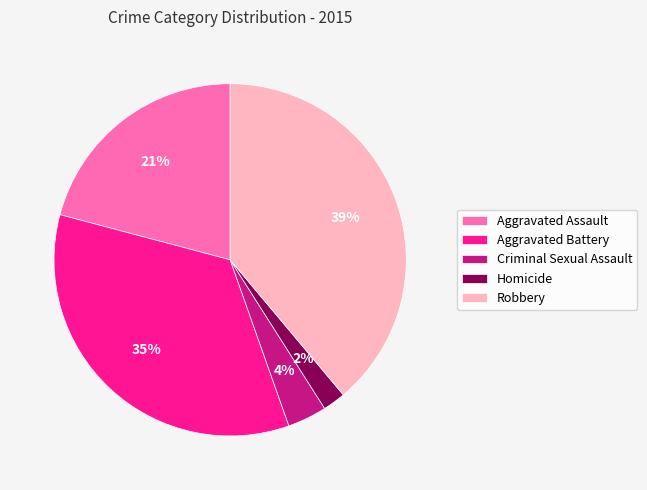

Count the number of slices in the pie.

5